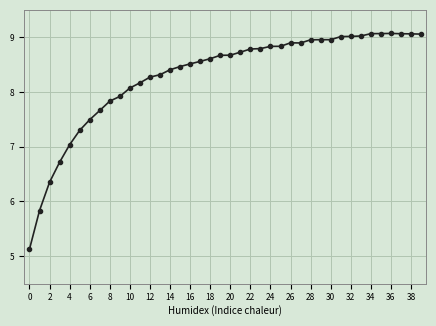

What is the value of the 14th point from the left?

8.3